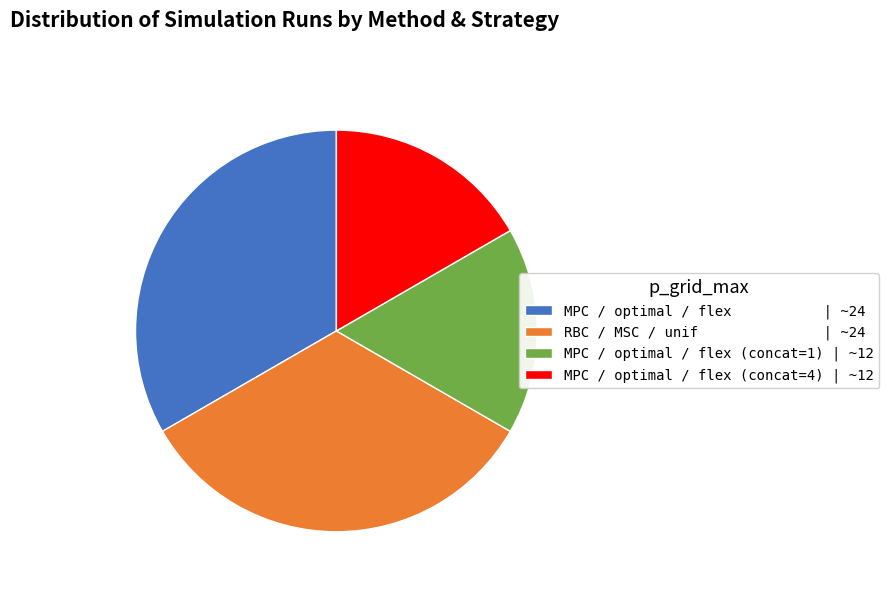

Between MPC / optimal / flex (concat=1) | ~12 and RBC / MSC / unif | ~24, which is larger?

RBC / MSC / unif | ~24